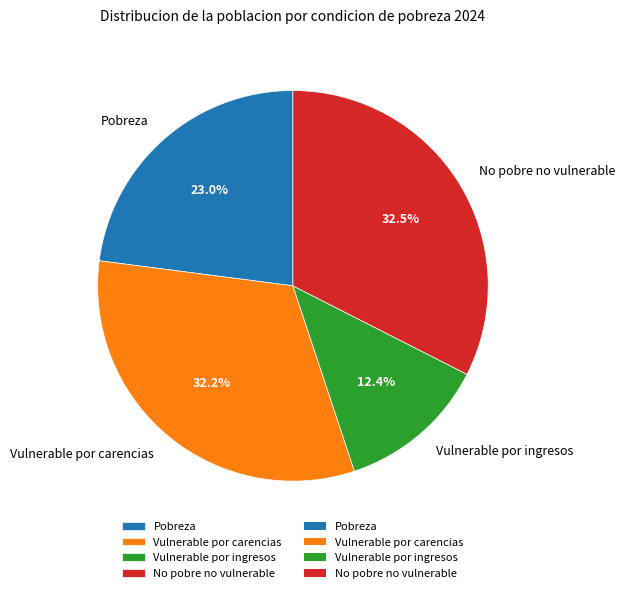

Does any single category account for the majority?

No